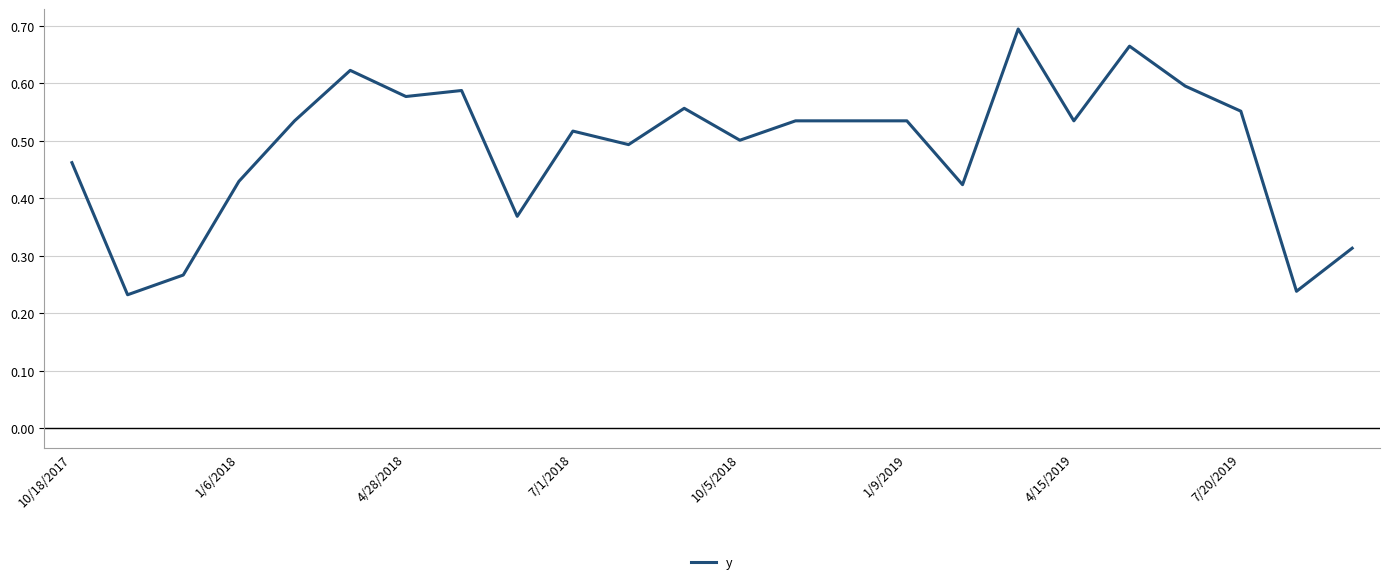

At which category does the chart reach its peak across all series?

17